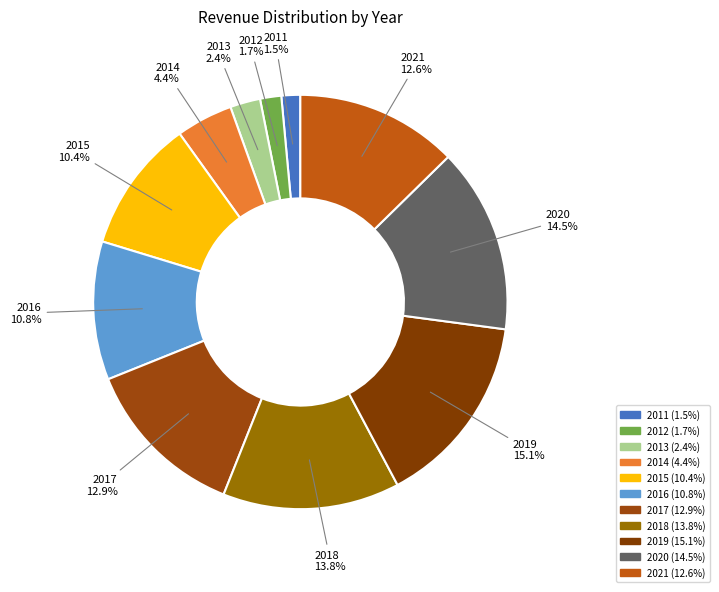

Count the number of slices in the pie.

11